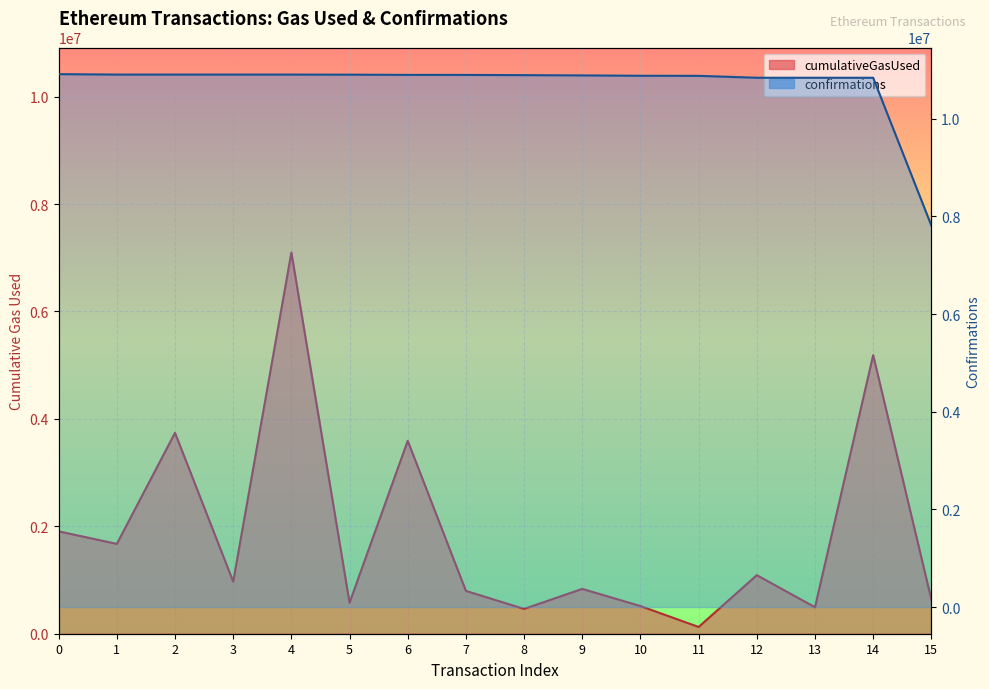

At how many categories does at least one series exceed 3546409?

16